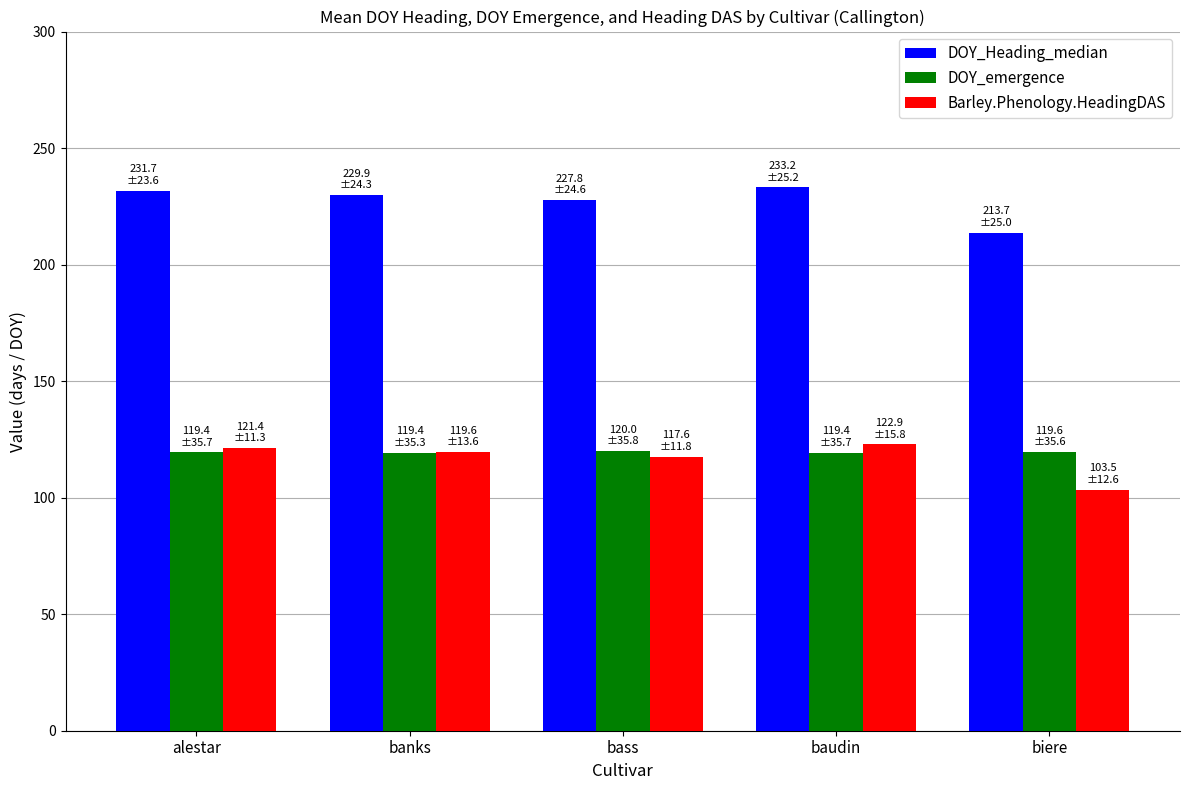

Which series has the largest total across all categories?

DOY_Heading_median